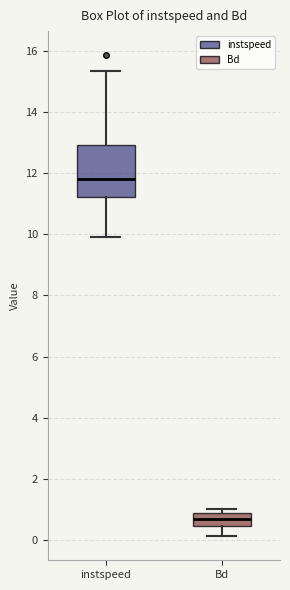

Which box has the highest median line?

instspeed